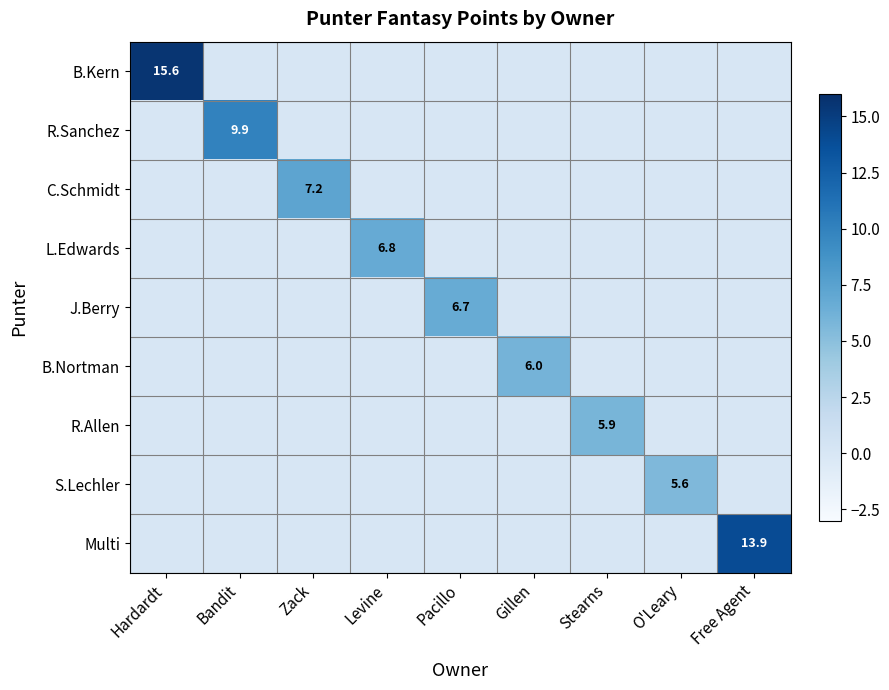

Read the S.Lechler value at O'Leary.

5.6